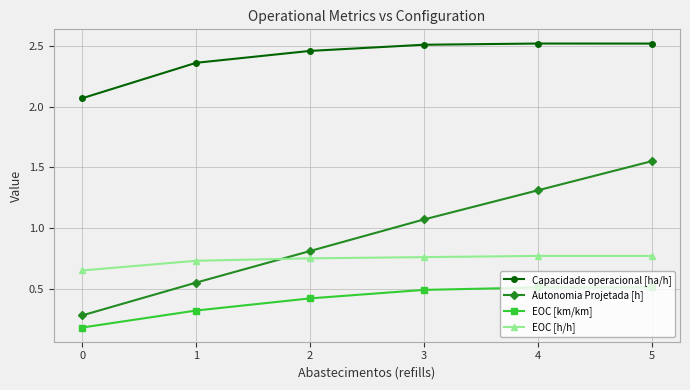

What are all the series names shown in the legend?

Capacidade operacional [ha/h], Autonomia Projetada [h], EOC [km/km], EOC [h/h]